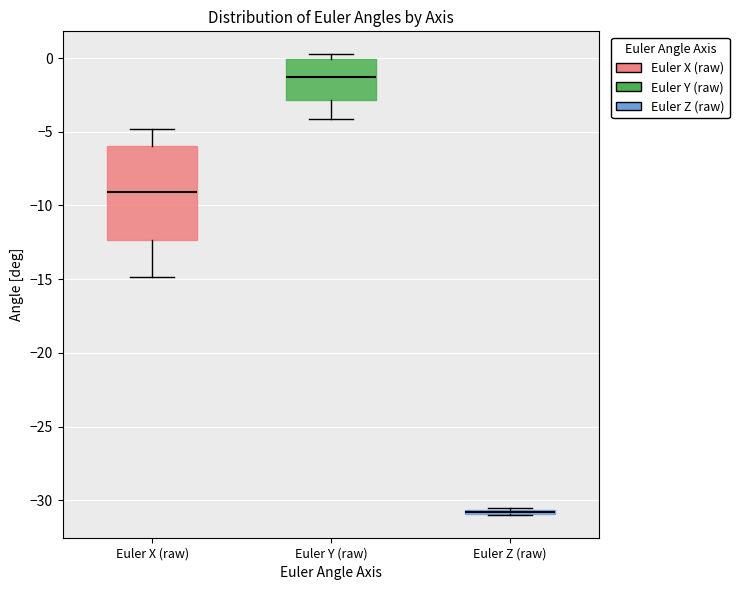

Which box is the tallest, from its lower edge to its upper edge?

Euler X (raw)